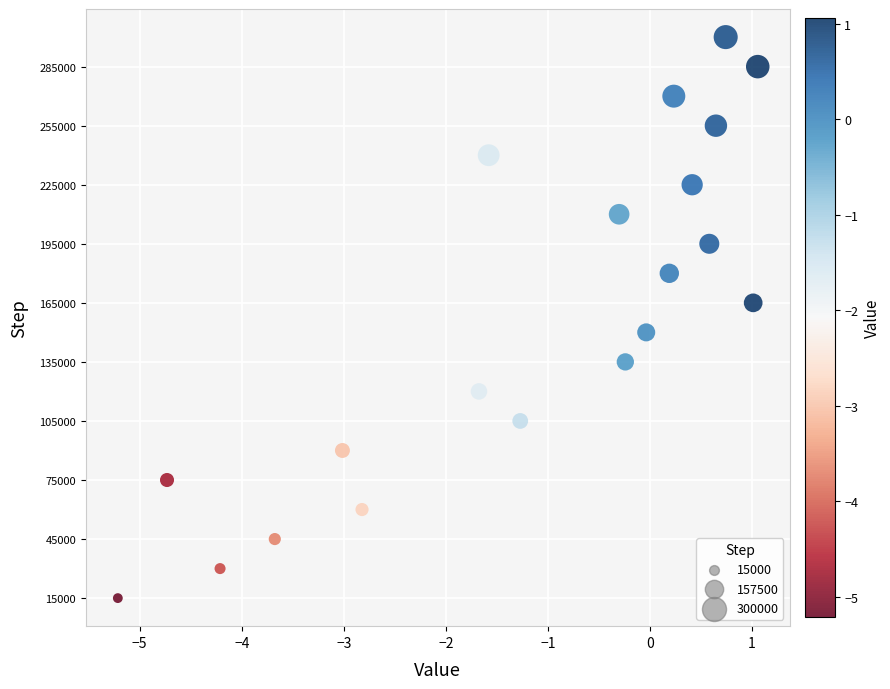

What is the range of Y values (max minus min)?

285000